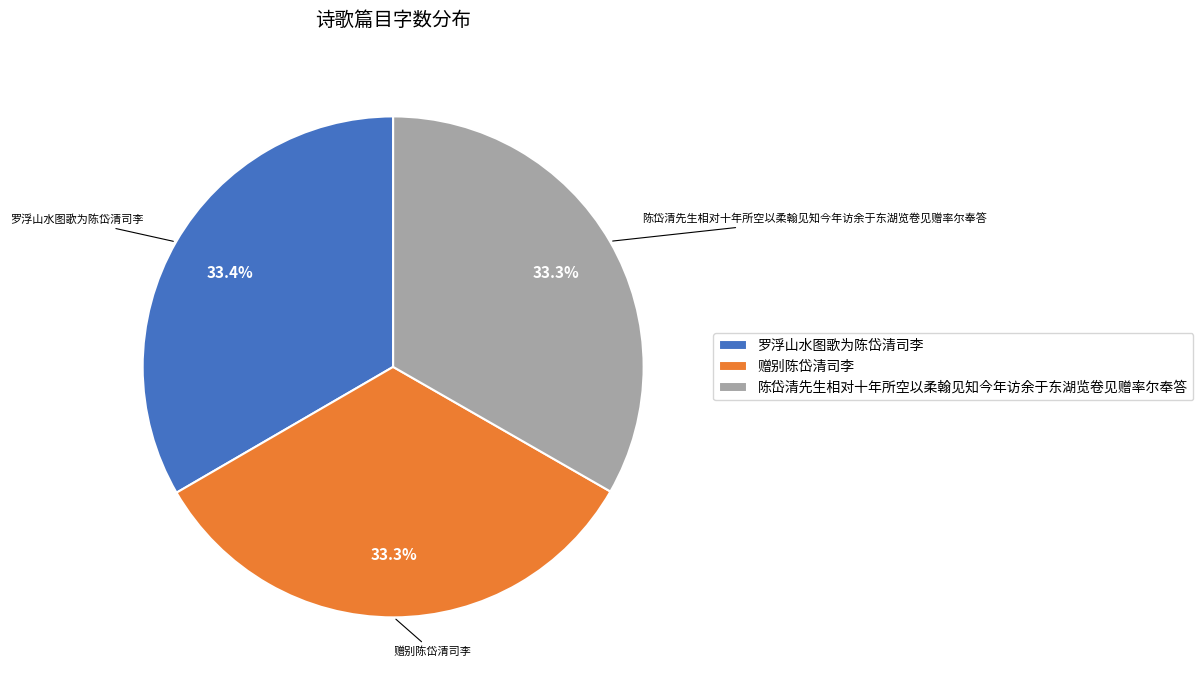

How much of the chart is everything except 陈岱清先生相对十年所空以柔翰见知今年访余于东湖览卷见赠率尔奉答?

66.7%